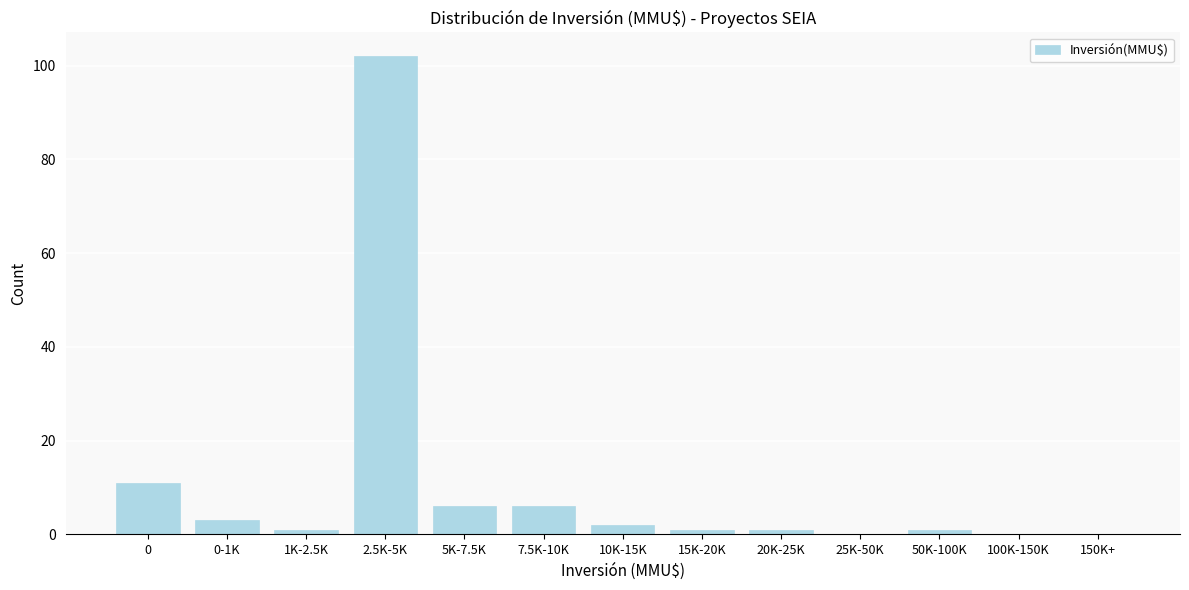

Reading left to right, transcribe all the data shown in this chart.

0=11	0-1K=3	1K-2.5K=1	2.5K-5K=102	5K-7.5K=6	7.5K-10K=6	10K-15K=2	15K-20K=1	20K-25K=1	25K-50K=0	50K-100K=1	100K-150K=0	150K+=0